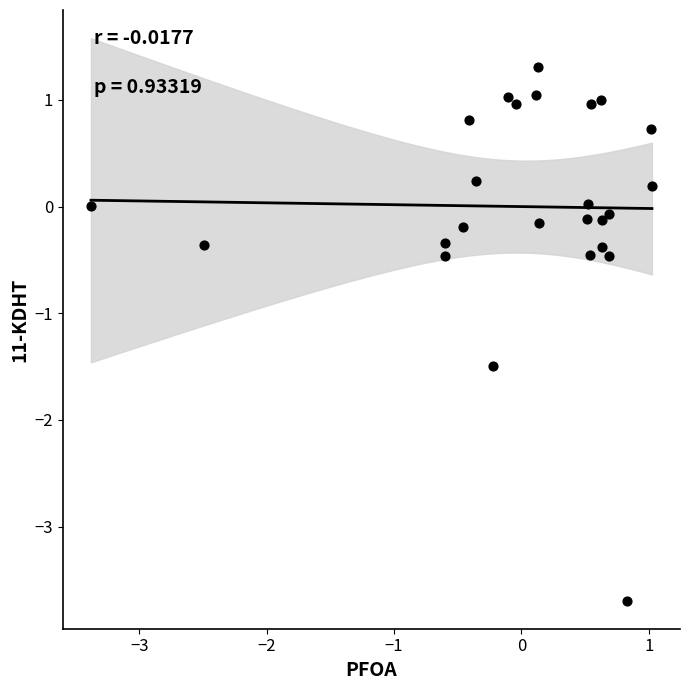

What is the range of Y values (max minus min)?

5.0